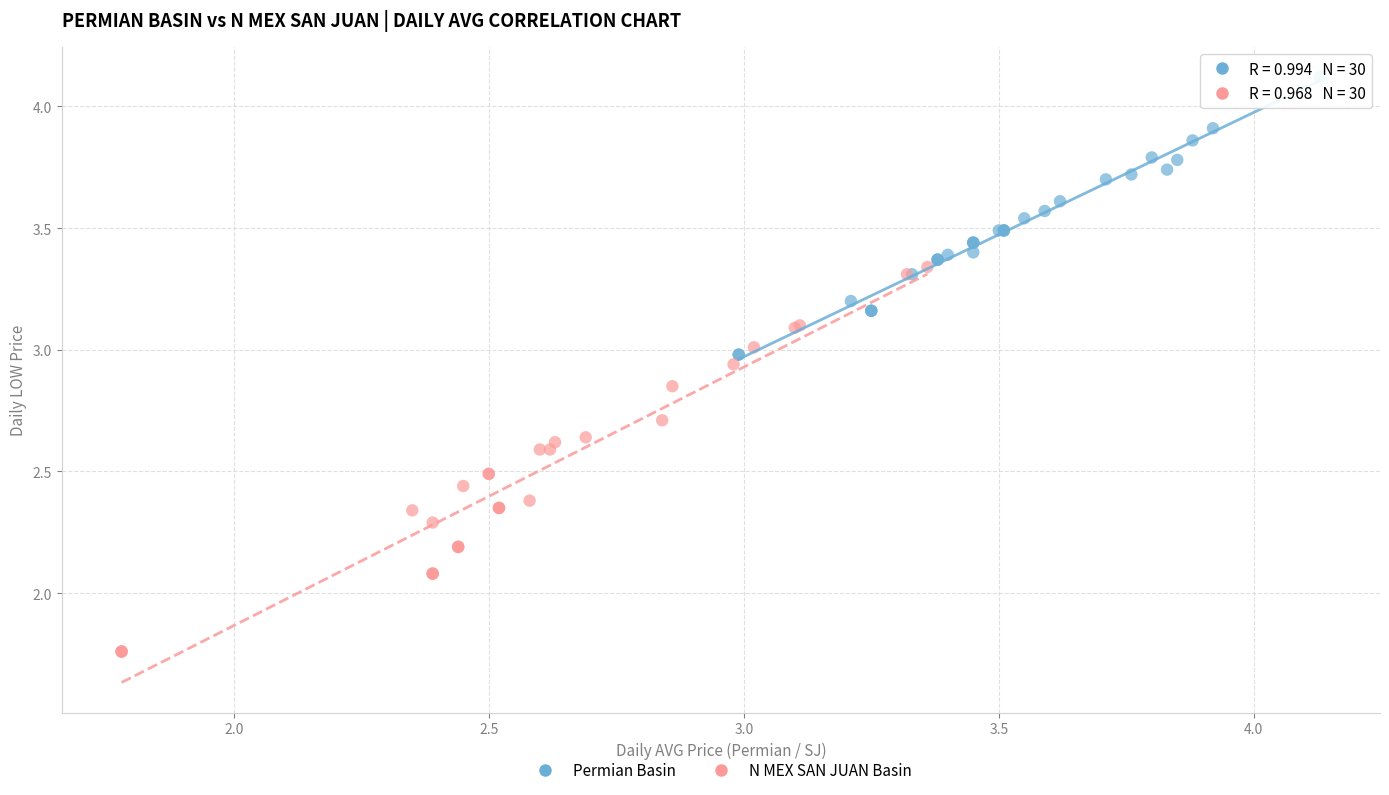

What are all the series names shown in the legend?

Permian Basin, N MEX SAN JUAN Basin